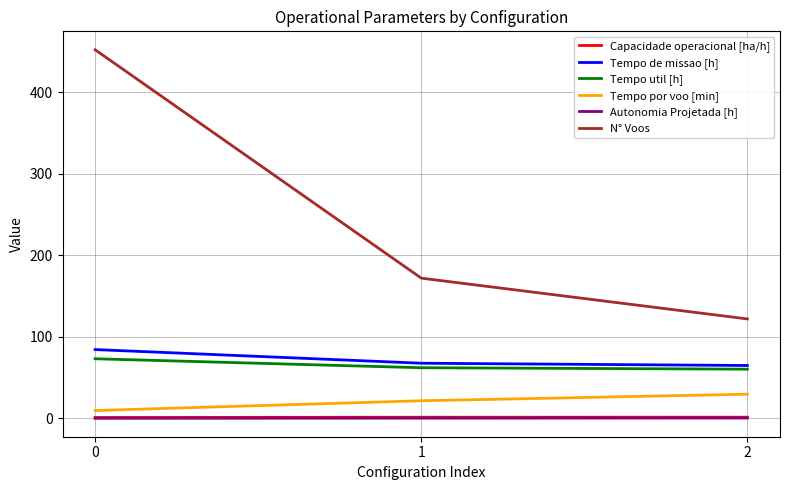

What is the smallest value displayed?

0.2